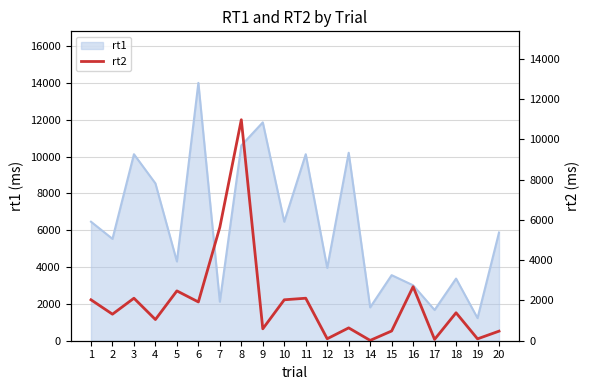

How many categories are shown in the chart?

20